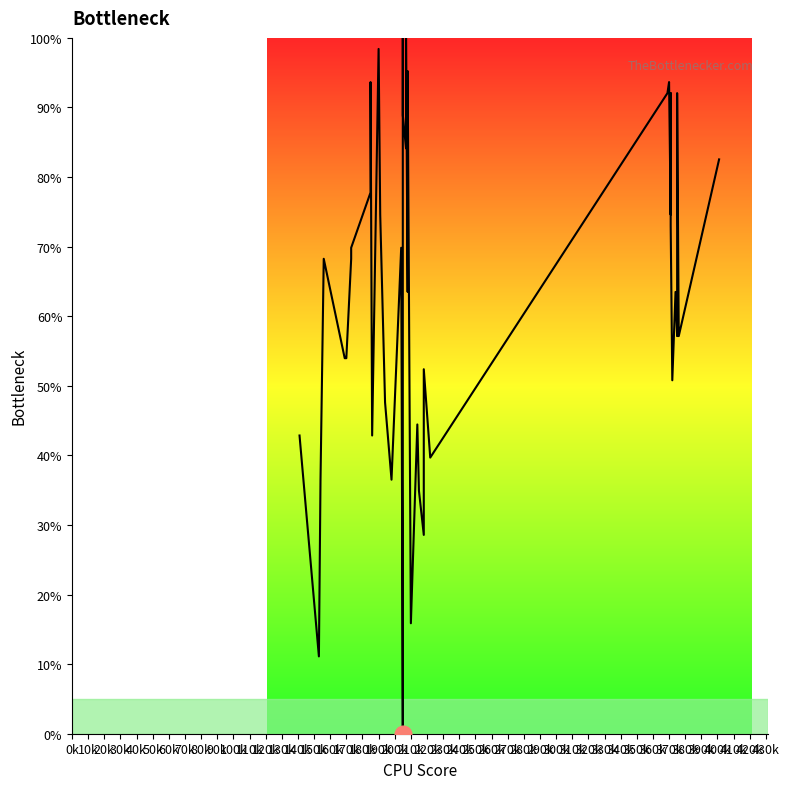

Count the number of values greater than 68.

20